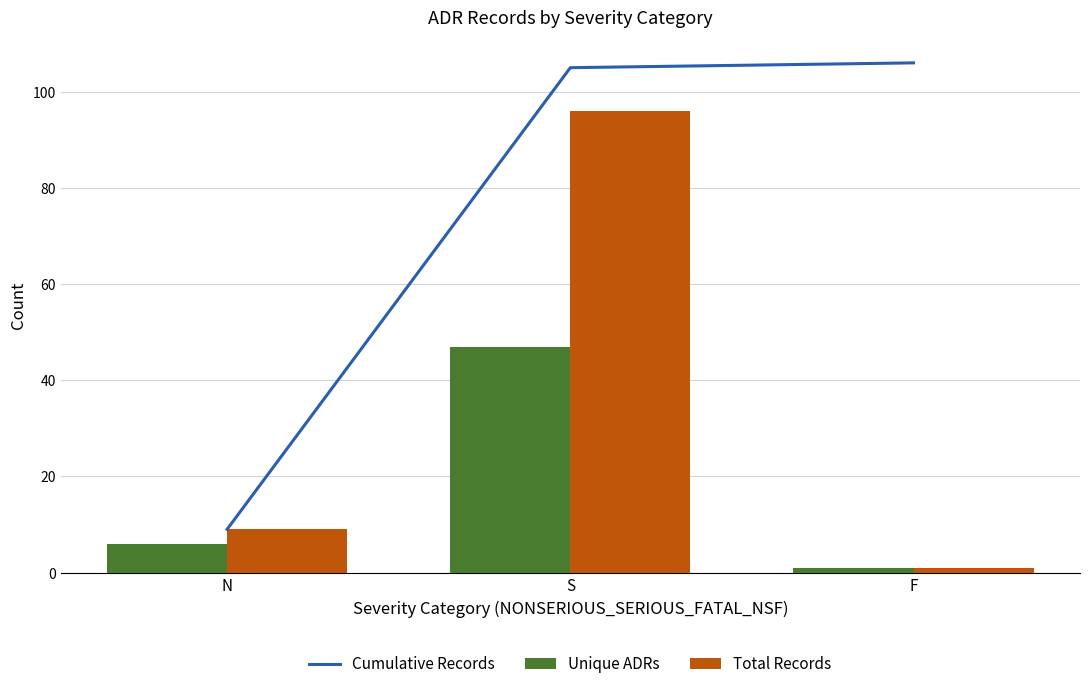

Rank the categories by Total Records value from lowest to highest.

F, N, S